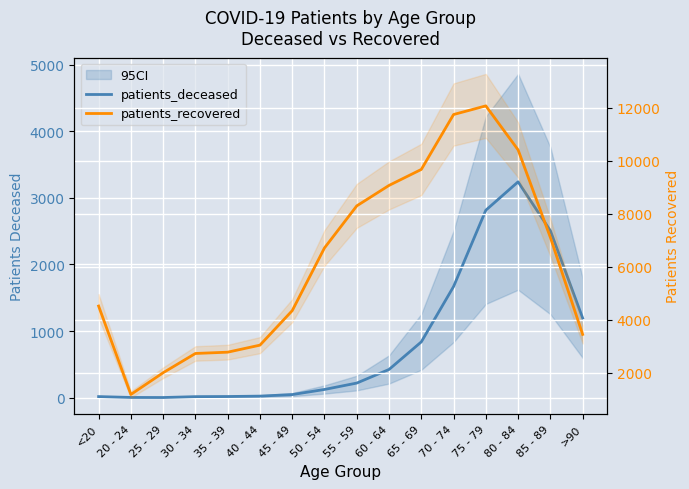

What is the maximum value shown in the chart?

12073